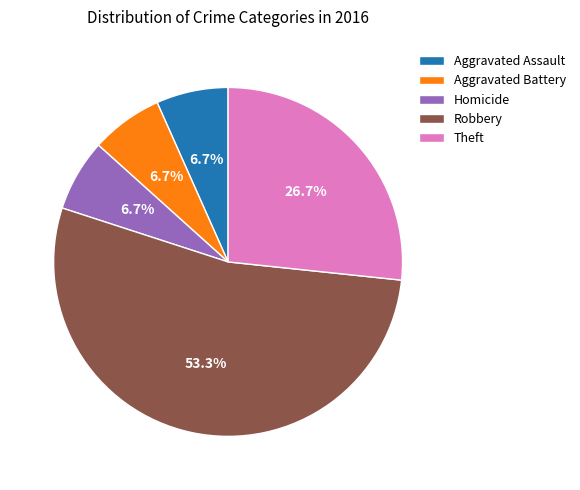

How many slices are in this pie chart?

5